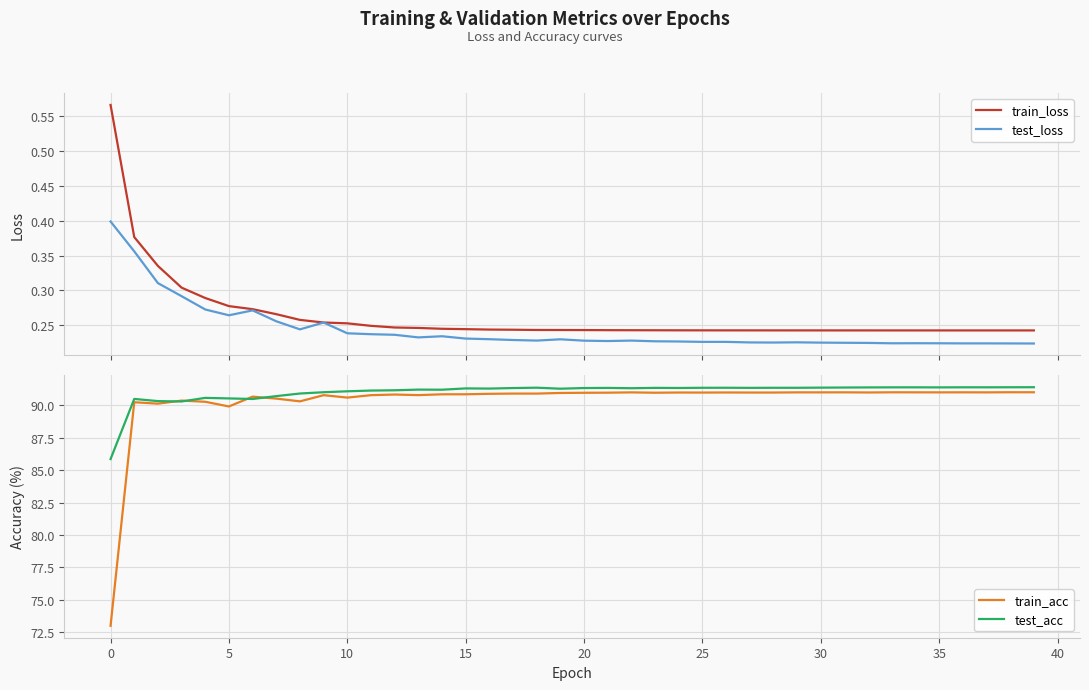

Reading left to right, extract all data points from this chart.

train_loss: 0.6	0.4	0.3	0.3	0.3	0.3	0.3	0.3	0.3	0.3	0.3	0.2	0.2	0.2	0.2	0.2	0.2	0.2	0.2	0.2	0.2	0.2	0.2	0.2	0.2	0.2	0.2	0.2	0.2	0.2	0.2	0.2	0.2	0.2	0.2	0.2	0.2	0.2	0.2	0.2
test_loss: 0.4	0.4	0.3	0.3	0.3	0.3	0.3	0.3	0.2	0.3	0.2	0.2	0.2	0.2	0.2	0.2	0.2	0.2	0.2	0.2	0.2	0.2	0.2	0.2	0.2	0.2	0.2	0.2	0.2	0.2	0.2	0.2	0.2	0.2	0.2	0.2	0.2	0.2	0.2	0.2
train_acc: 73.0	90.2	90.1	90.4	90.3	89.9	90.7	90.5	90.3	90.8	90.6	90.8	90.8	90.8	90.9	90.9	90.9	90.9	90.9	91.0	91.0	91.0	91.0	91.0	91.0	91.0	91.0	91.0	91.0	91.0	91.0	91.0	91.0	91.0	91.0	91.0	91.0	91.0	91.0	91.0
test_acc: 85.9	90.5	90.3	90.3	90.6	90.5	90.5	90.7	90.9	91.0	91.1	91.1	91.2	91.2	91.2	91.3	91.3	91.3	91.4	91.3	91.3	91.4	91.3	91.4	91.3	91.4	91.4	91.4	91.4	91.4	91.4	91.4	91.4	91.4	91.4	91.4	91.4	91.4	91.4	91.4